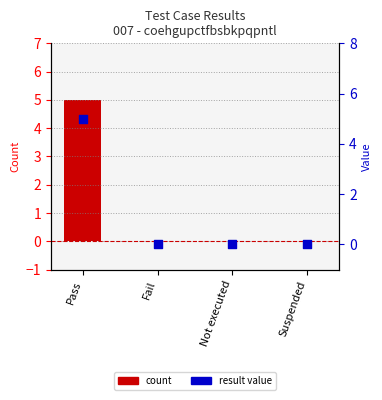

Which series has the largest total across all categories?

count